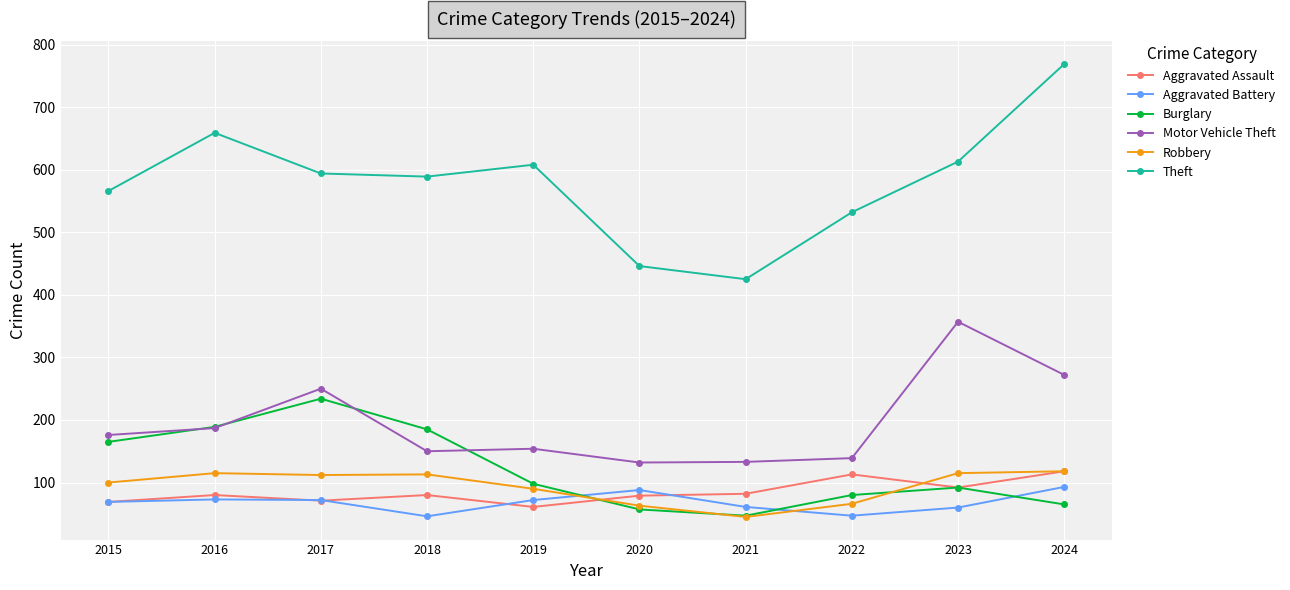

What is the sum of all Theft values?

5801